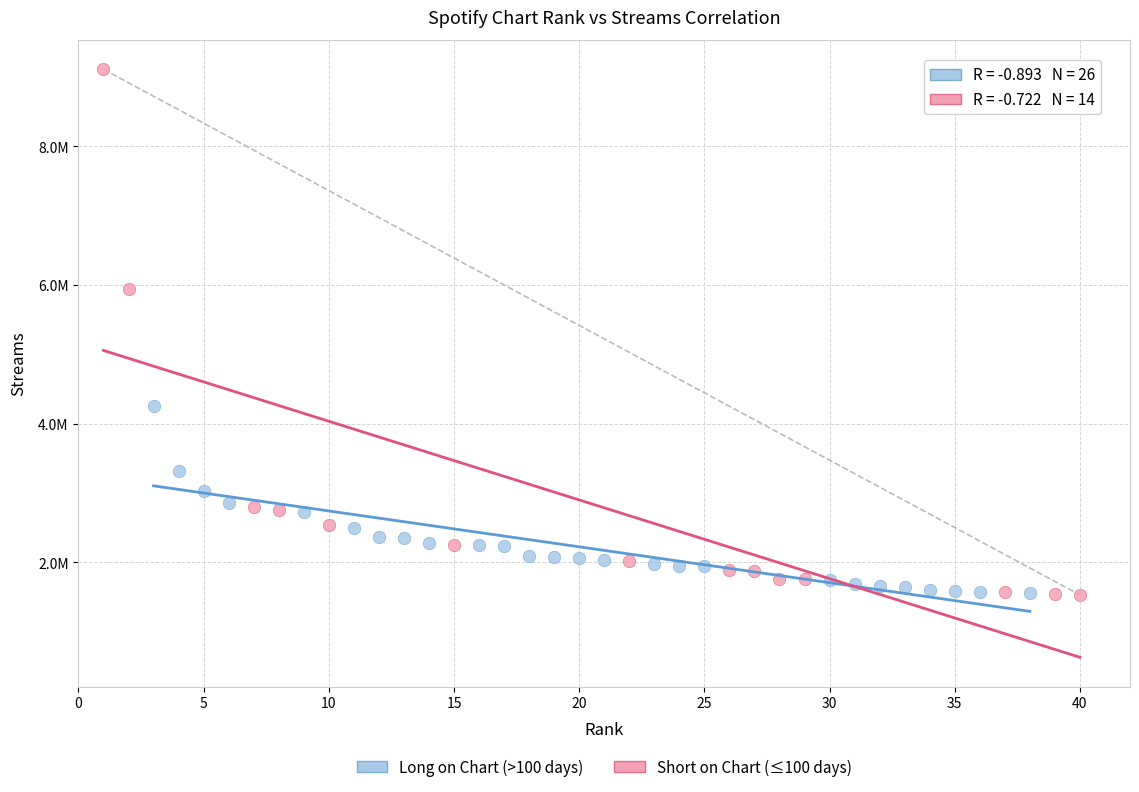

What are all the series names shown in the legend?

Long on Chart (>100 days), Short on Chart (≤100 days)